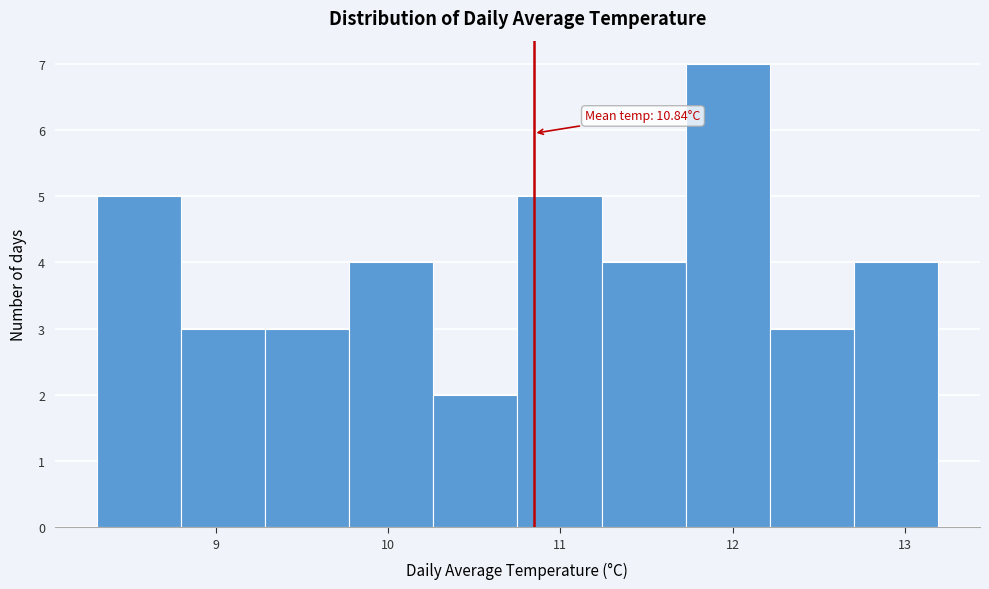

Over which range of the x-axis is the bar tallest?

11.7 to 12.2